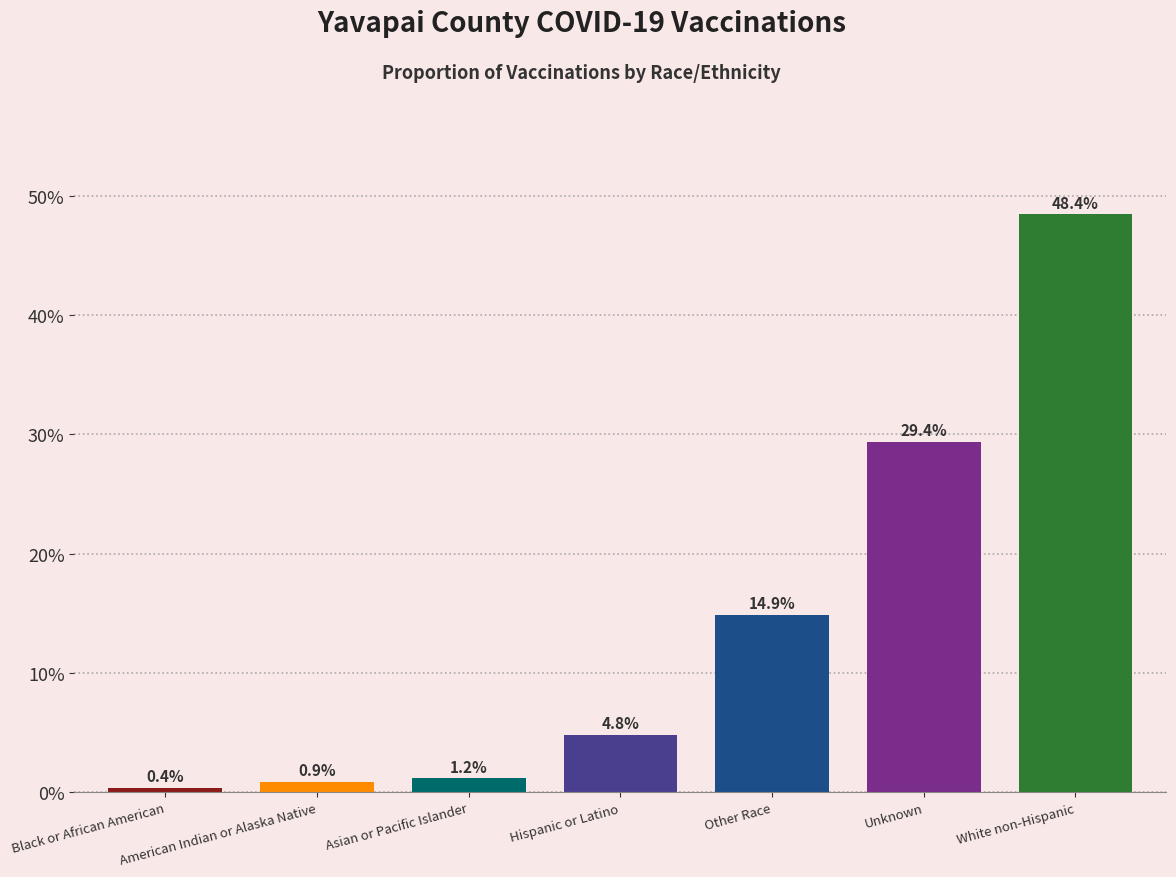

What is the label of the 6th bar from the right?

American Indian or Alaska Native